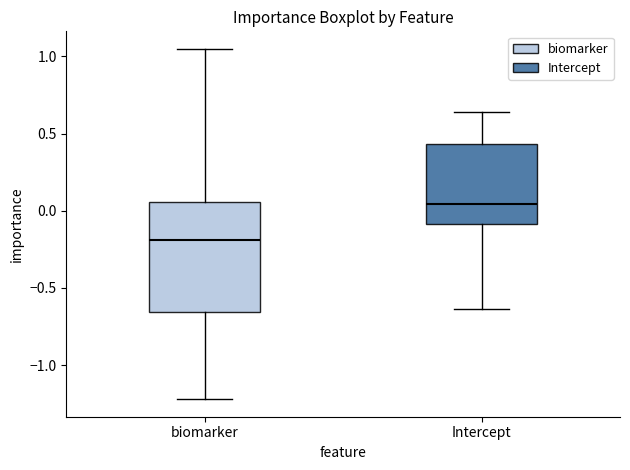

Reading left to right, transcribe this box plot: for each box, give where its median line is, the range the box spans, and where its two whiskers end, as read against the y-axis. The values are not printed on the chart, so give them approximately, as read against the axis.

biomarker: median -0.20, box -0.65 to 0.05, whiskers -1.20 to 1.05
Intercept: median 0.05, box -0.10 to 0.45, whiskers -0.65 to 0.65